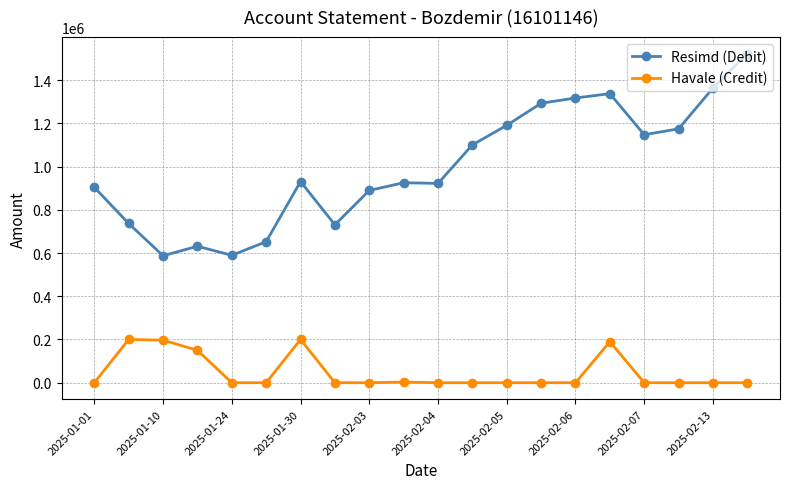

Rank the series by their average value, from highest to lowest.

Resimd (Debit), Havale (Credit)